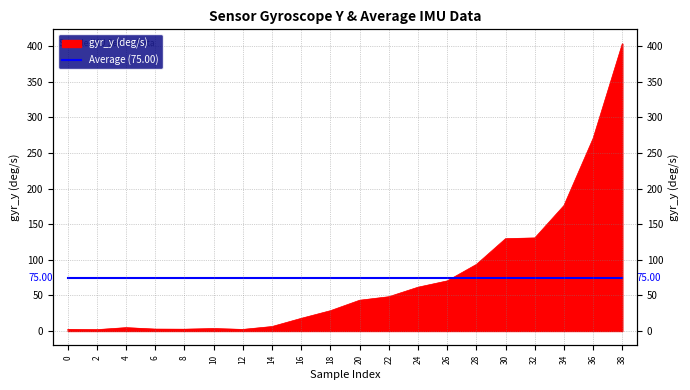

Reading right to left, transcribe all the data shown in this chart.

403.7	270.8	176.3	130.8	129.8	93.5	70.4	61.5	48.1	43.2	28.5	17.8	6.2	2.2	3.4	2.5	2.6	4.7	1.9	2.2